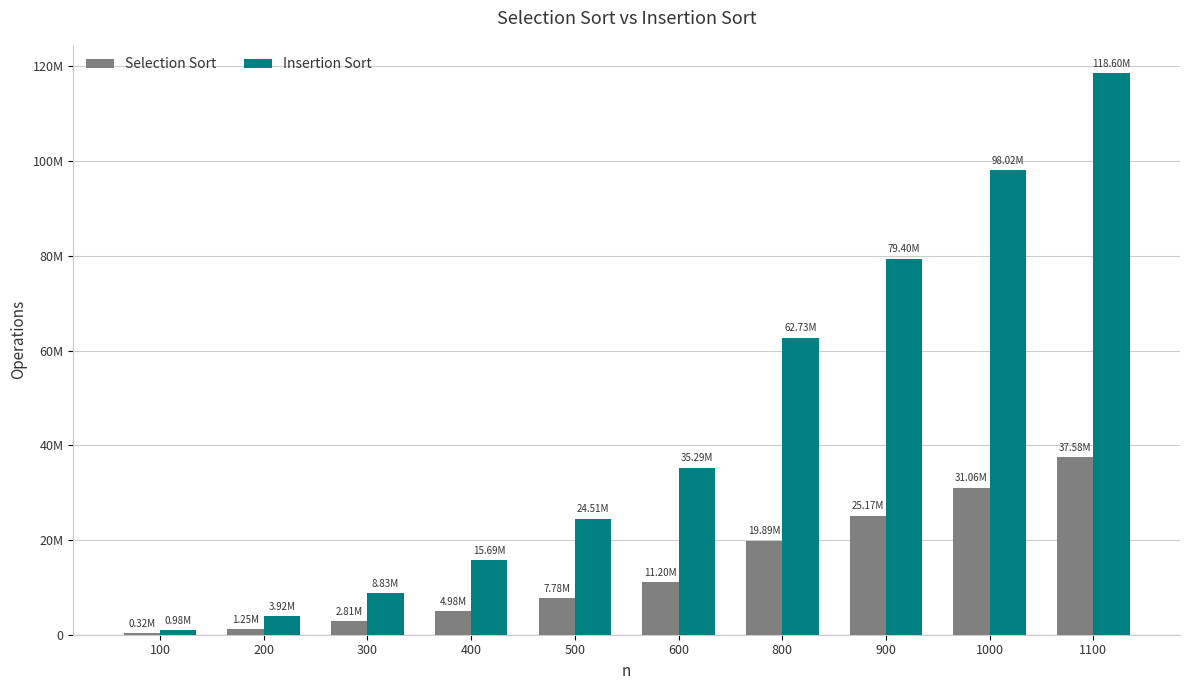

What is the difference between the highest and lowest values at 1100?

81020500